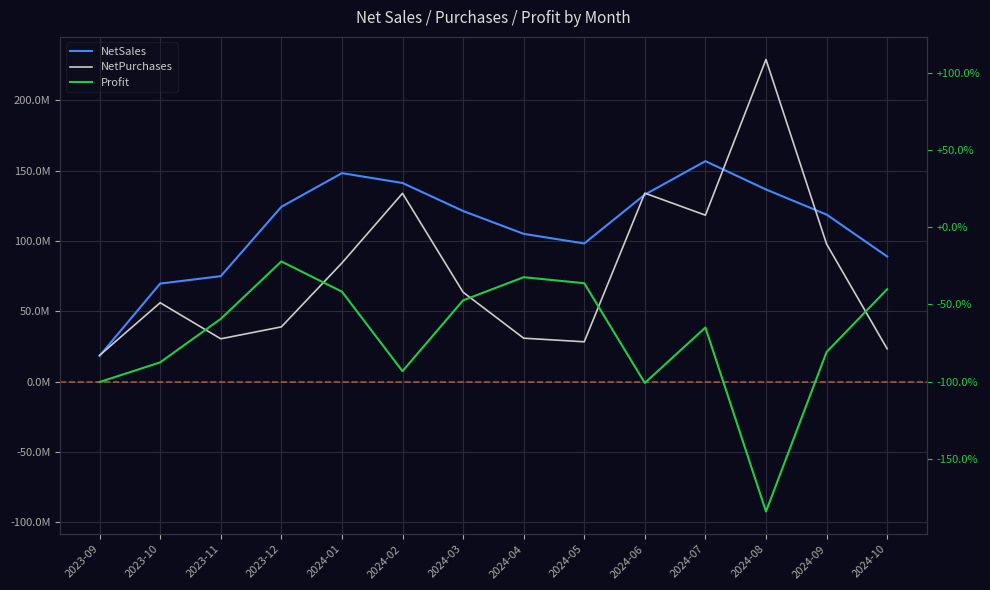

How many lines are shown in the chart?

3